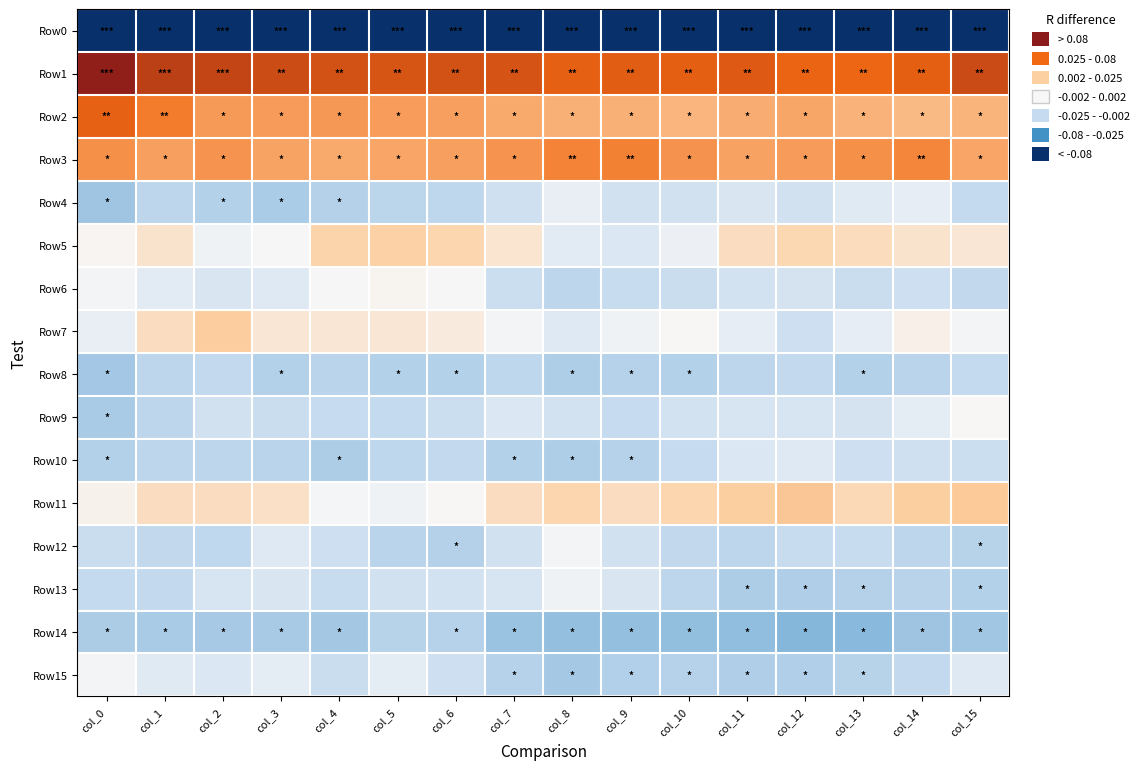

Reading left to right, what are all the values shown in this chart?

Row0: col_0=-237.8	col_1=-215.9	col_2=-216.9	col_3=-214.7	col_4=-214.1	col_5=-208.6	col_6=-204.0	col_7=-203.1	col_8=-205.0	col_9=-203.0	col_10=-199.8	col_11=-203.5	col_12=-208.4	col_13=-202.8	col_14=-200.3	col_15=-197.1
Row1: col_0=68.0	col_1=52.9	col_2=50.3	col_3=47.4	col_4=45.3	col_5=43.8	col_6=45.6	col_7=44.3	col_8=38.7	col_9=40.1	col_10=39.1	col_11=41.7	col_12=36.9	col_13=36.3	col_14=38.9	col_15=47.9
Row2: col_0=38.5	col_1=29.9	col_2=21.6	col_3=21.2	col_4=22.0	col_5=20.8	col_6=20.0	col_7=17.4	col_8=15.3	col_9=15.5	col_10=14.0	col_11=16.4	col_12=18.2	col_13=14.7	col_14=12.6	col_15=14.2
Row3: col_0=24.2	col_1=20.0	col_2=23.1	col_3=19.1	col_4=17.3	col_5=18.6	col_6=20.2	col_7=23.1	col_8=27.7	col_9=28.2	col_10=23.5	col_11=19.3	col_12=21.2	col_13=24.1	col_14=26.9	col_15=18.5
Row4: col_0=-15.3	col_1=-8.8	col_2=-10.8	col_3=-12.7	col_4=-10.4	col_5=-9.1	col_6=-8.4	col_7=-5.6	col_8=-2.0	col_9=-5.3	col_10=-5.3	col_11=-4.2	col_12=-5.2	col_13=-3.0	col_14=-2.2	col_15=-7.4
Row5: col_0=0.4	col_1=3.4	col_2=-1.3	col_3=-0.2	col_4=6.1	col_5=6.8	col_6=5.8	col_7=3.0	col_8=-2.8	col_9=-4.0	col_10=-1.6	col_11=4.5	col_12=5.5	col_13=4.8	col_14=3.5	col_15=2.9
Row6: col_0=-0.6	col_1=-2.9	col_2=-4.3	col_3=-3.3	col_4=-0.2	col_5=0.6	col_6=-0.1	col_7=-6.3	col_8=-8.6	col_9=-6.7	col_10=-6.4	col_11=-4.9	col_12=-4.9	col_13=-6.4	col_14=-5.9	col_15=-7.9
Row7: col_0=-1.9	col_1=4.6	col_2=7.5	col_3=2.8	col_4=2.8	col_5=2.9	col_6=1.9	col_7=-0.7	col_8=-3.5	col_9=-1.3	col_10=0.1	col_11=-2.3	col_12=-5.9	col_13=-2.3	col_14=1.2	col_15=-0.6
Row8: col_0=-14.3	col_1=-9.0	col_2=-7.6	col_3=-10.8	col_4=-9.5	col_5=-10.8	col_6=-10.9	col_7=-8.3	col_8=-11.8	col_9=-10.2	col_10=-10.9	col_11=-9.0	col_12=-7.6	col_13=-10.8	col_14=-9.4	col_15=-7.2
Row9: col_0=-13.0	col_1=-8.5	col_2=-5.3	col_3=-6.5	col_4=-7.1	col_5=-7.1	col_6=-6.0	col_7=-3.8	col_8=-5.1	col_9=-6.9	col_10=-4.9	col_11=-4.4	col_12=-4.4	col_13=-4.9	col_14=-2.6	col_15=0.1
Row10: col_0=-10.8	col_1=-8.5	col_2=-8.6	col_3=-9.5	col_4=-12.2	col_5=-8.3	col_6=-7.4	col_7=-10.7	col_8=-11.8	col_9=-10.2	col_10=-7.1	col_11=-3.8	col_12=-3.5	col_13=-5.9	col_14=-5.5	col_15=-6.1
Row11: col_0=1.0	col_1=4.5	col_2=4.4	col_3=4.1	col_4=-0.5	col_5=-1.2	col_6=0.0	col_7=4.4	col_8=5.9	col_9=4.6	col_10=5.8	col_11=7.3	col_12=9.5	col_13=5.4	col_14=7.3	col_15=8.5
Row12: col_0=-6.5	col_1=-7.7	col_2=-8.1	col_3=-3.6	col_4=-5.9	col_5=-9.3	col_6=-10.5	col_7=-5.3	col_8=-0.7	col_9=-5.3	col_10=-7.7	col_11=-8.7	col_12=-6.6	col_13=-6.8	col_14=-8.9	col_15=-10.0
Row13: col_0=-7.4	col_1=-7.6	col_2=-4.5	col_3=-4.4	col_4=-6.8	col_5=-5.2	col_6=-5.0	col_7=-4.5	col_8=-1.2	col_9=-4.2	col_10=-8.6	col_11=-12.2	col_12=-11.5	col_13=-10.6	col_14=-9.6	col_15=-10.8
Row14: col_0=-12.4	col_1=-13.1	col_2=-13.5	col_3=-13.4	col_4=-14.0	col_5=-9.9	col_6=-10.4	col_7=-16.4	col_8=-17.3	col_9=-17.3	col_10=-17.7	col_11=-18.2	col_12=-20.7	col_13=-19.9	col_14=-15.4	col_15=-14.9
Row15: col_0=-0.7	col_1=-3.2	col_2=-3.8	col_3=-2.5	col_4=-6.5	col_5=-2.5	col_6=-5.9	col_7=-10.2	col_8=-13.9	col_9=-11.0	col_10=-10.3	col_11=-11.8	col_12=-11.4	col_13=-10.1	col_14=-7.5	col_15=-3.4